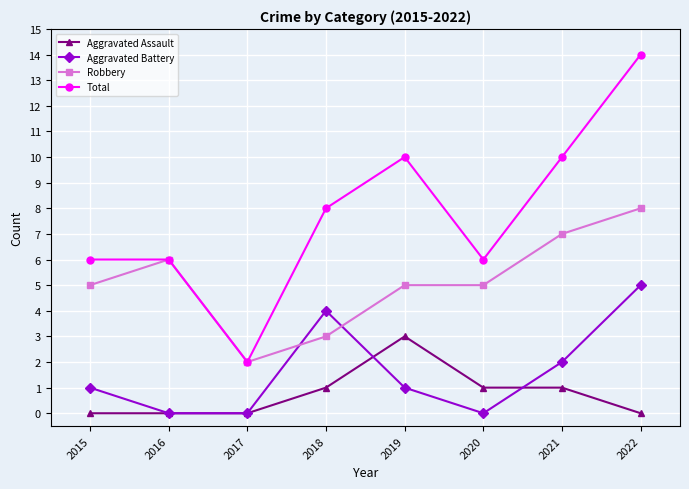

True or false: Total and Aggravated Assault intersect in this chart.

False